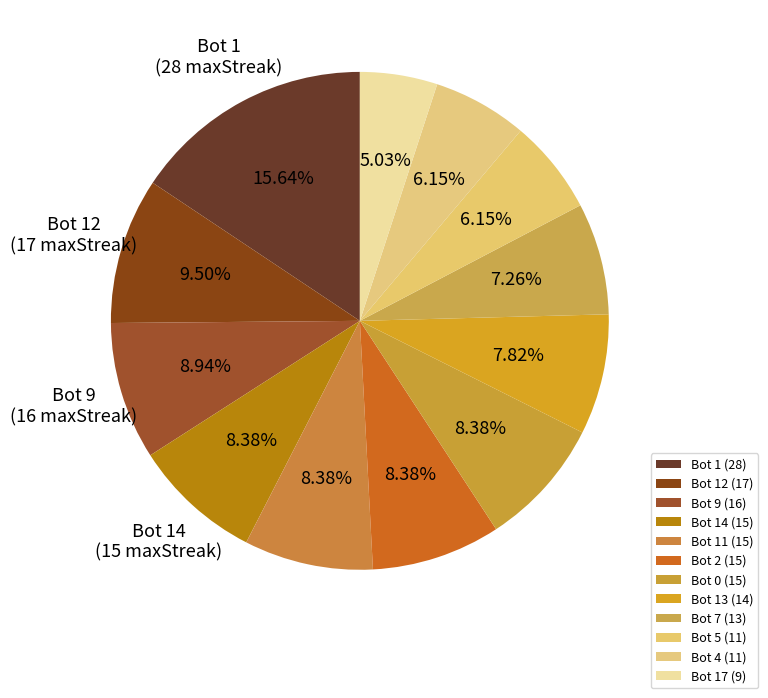

How many segments does this pie chart have?

12